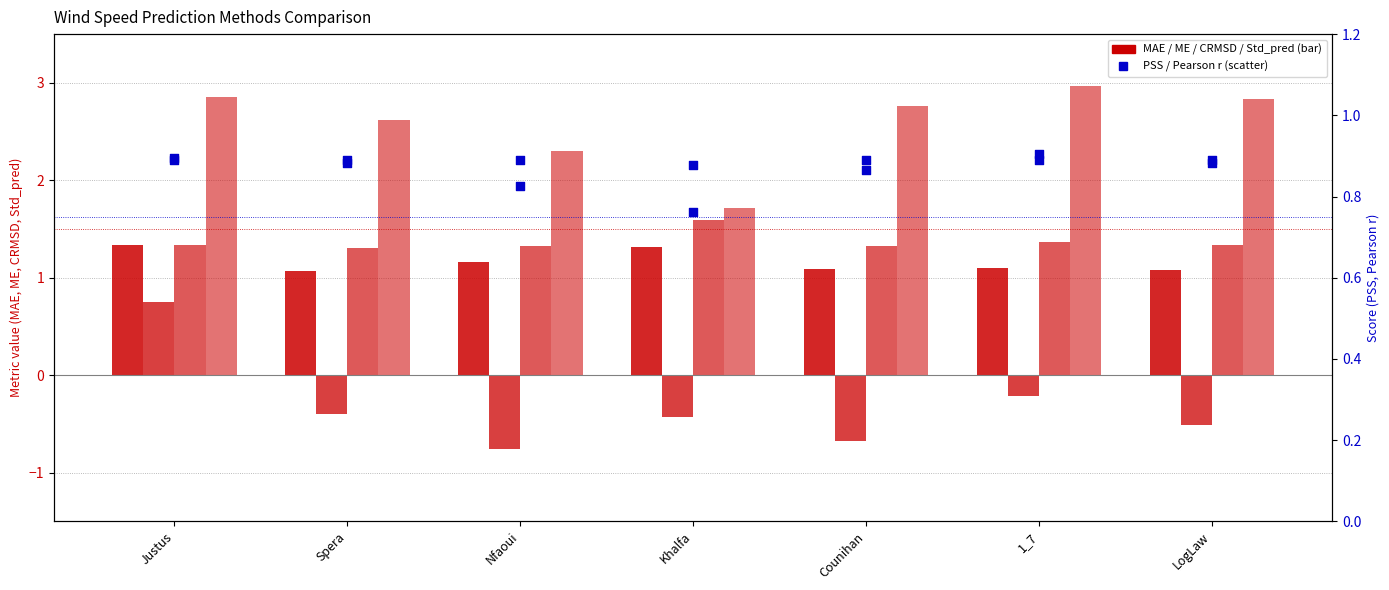

At how many categories does at least one series exceed 1?

7